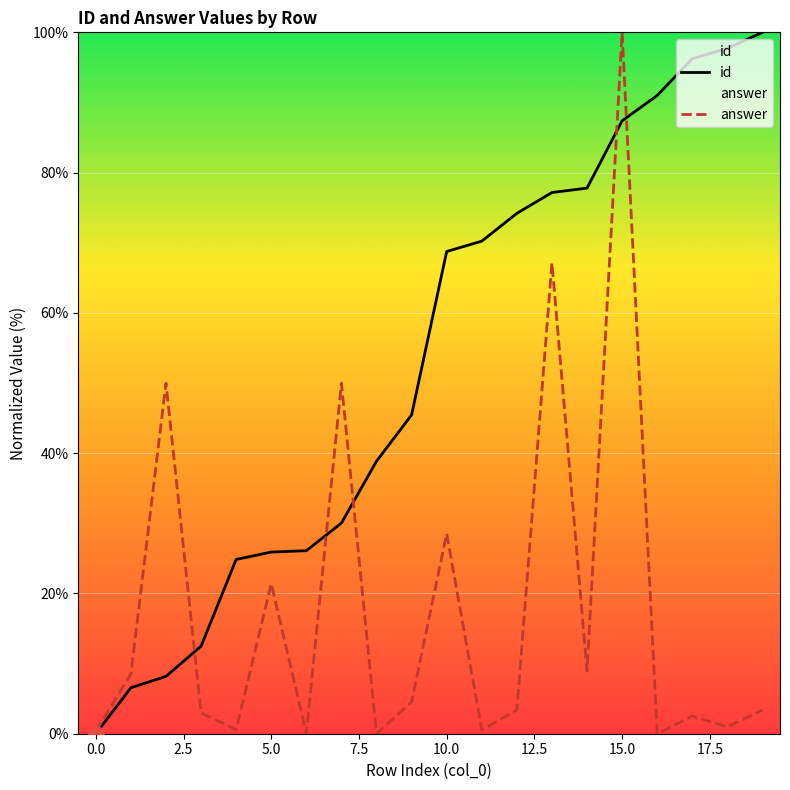

Which series has the largest total across all categories?

id